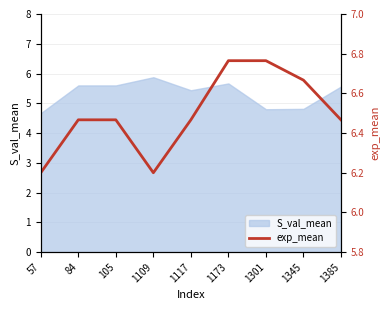

What is the difference between the second highest and second lowest values?

0.6